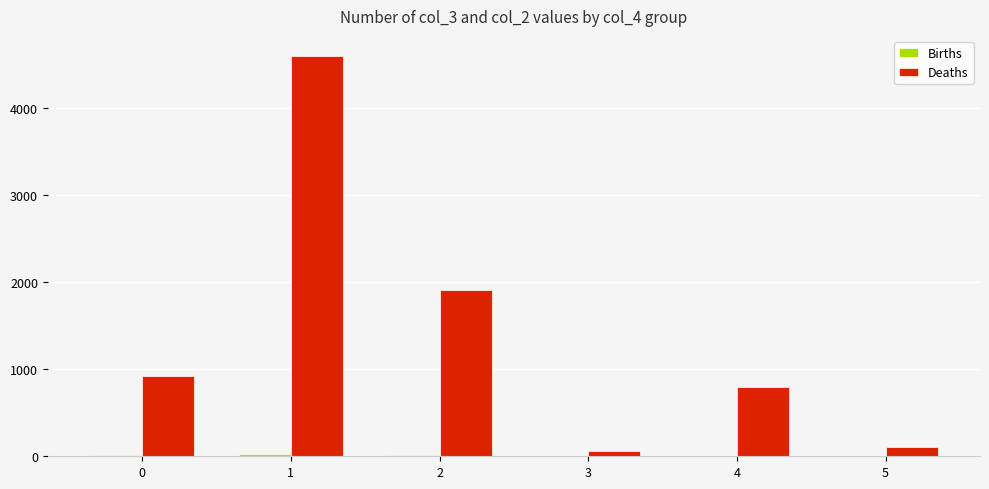

At which category is the sum across all series the highest?

1